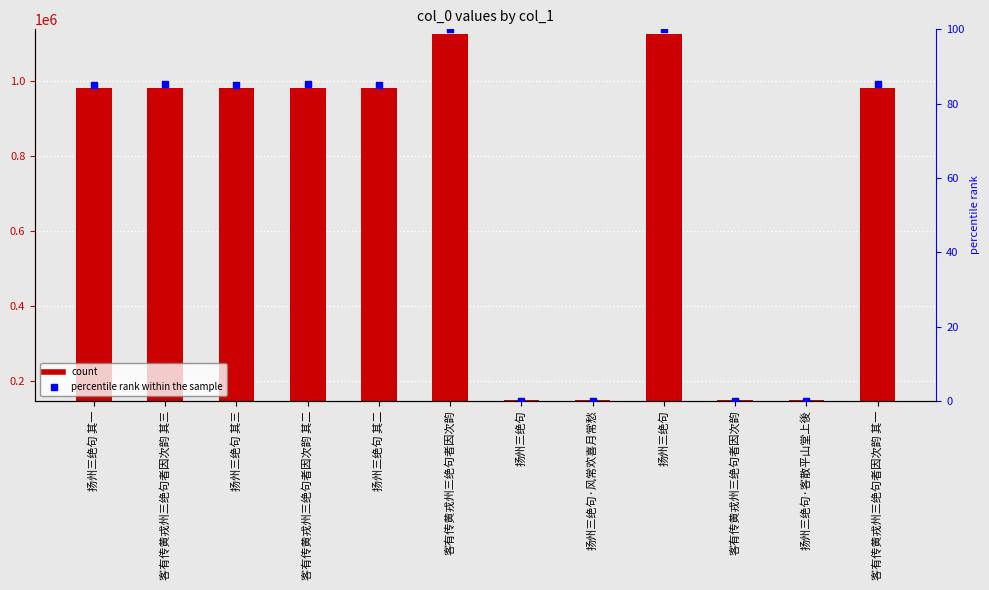

Which series contains the highest Y value?

col_0